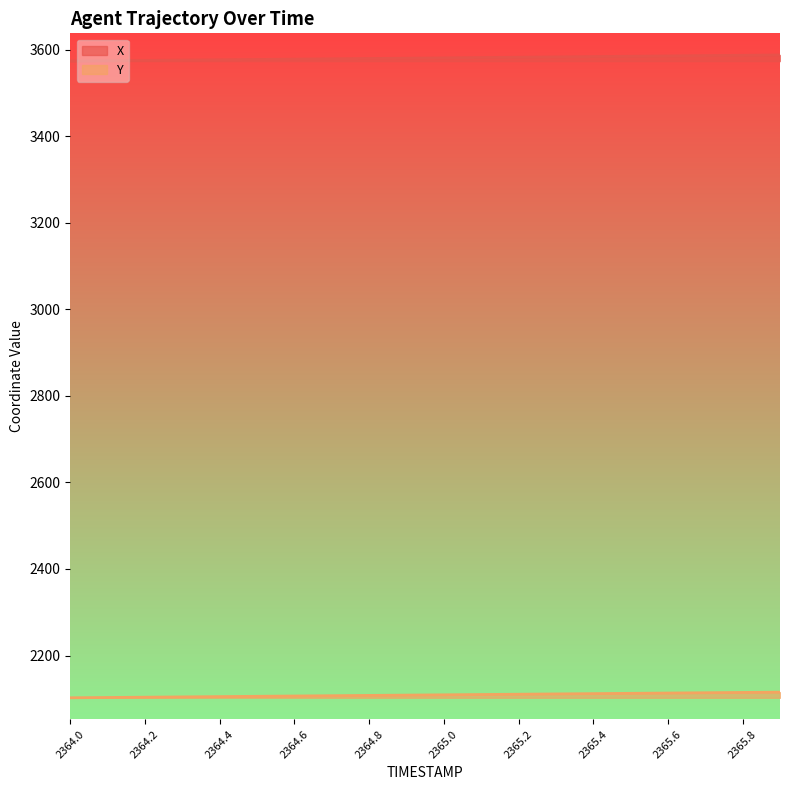

What is the total value across all series at 2365.1?

5691.6